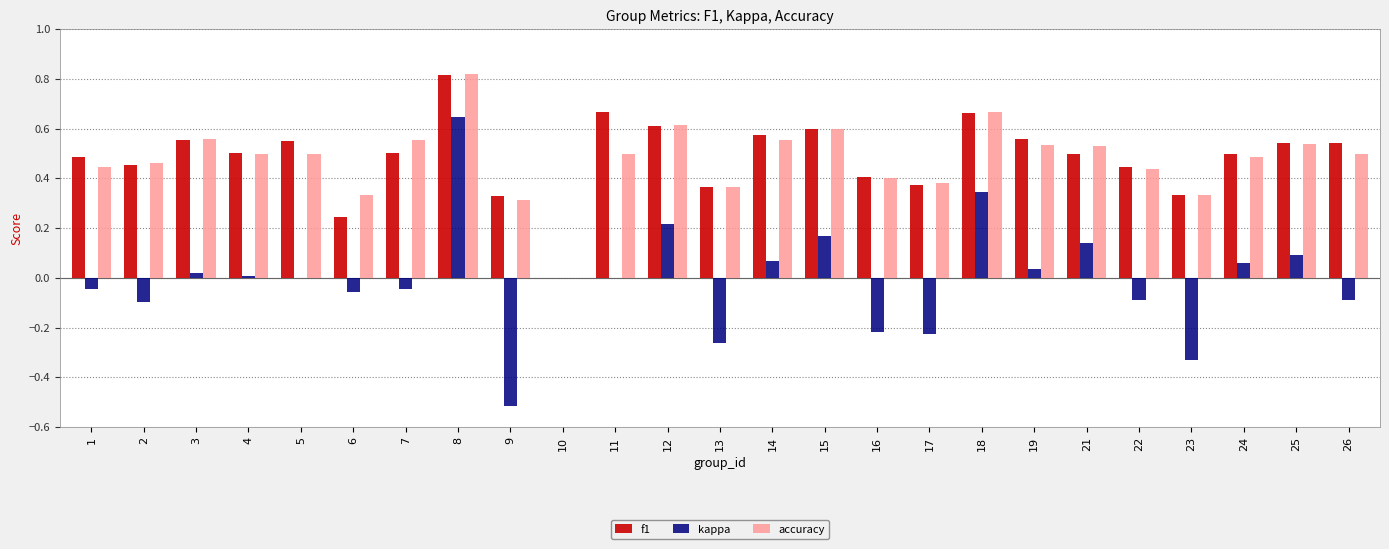

At which label does kappa first exceed 0?

3